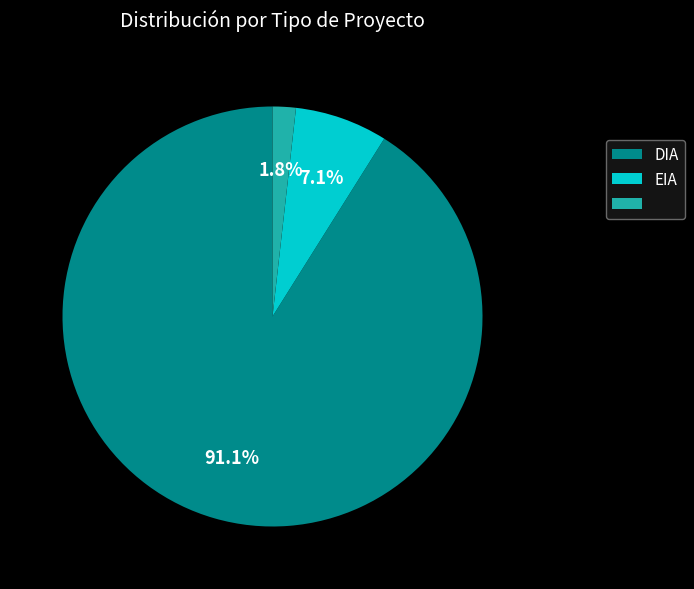

Is there a majority slice in this chart?

Yes